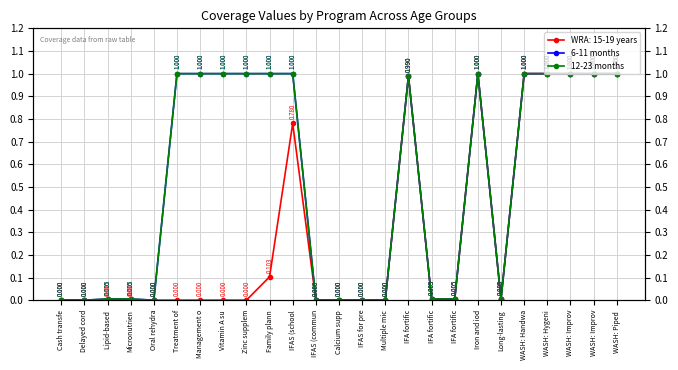

What is the difference between the maximum and minimum values in the 12-23 months series?

1.0